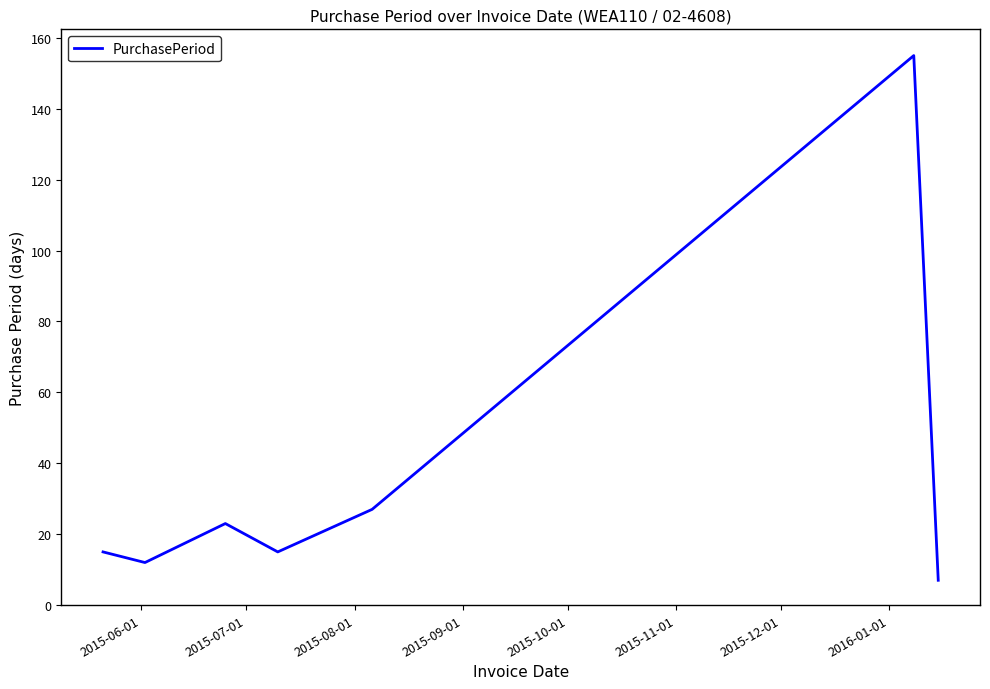

What is the maximum value shown in the chart?

155